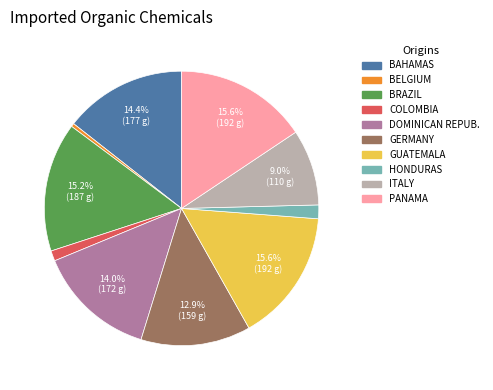

Is there a majority slice in this chart?

No